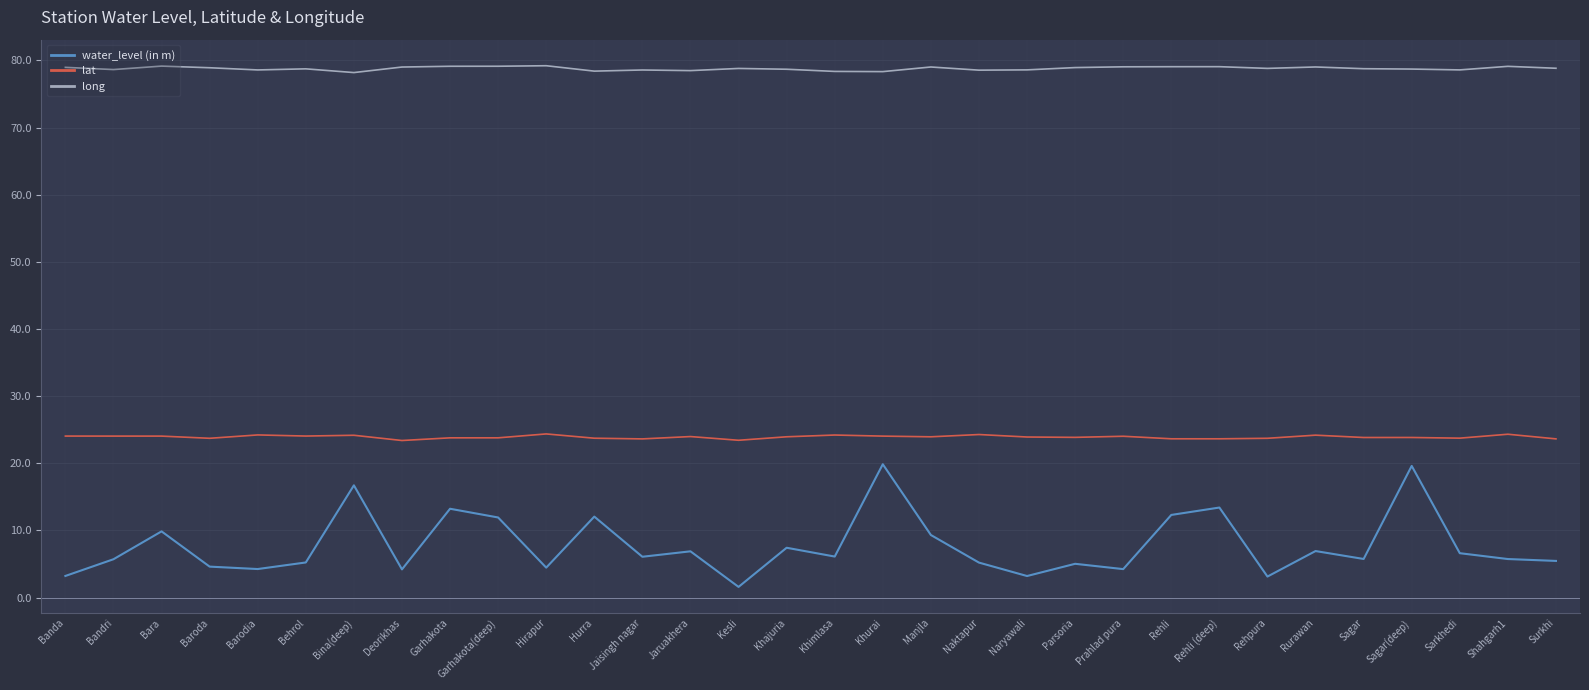

What is the difference between the highest and lowest values at Surkhi?

73.4